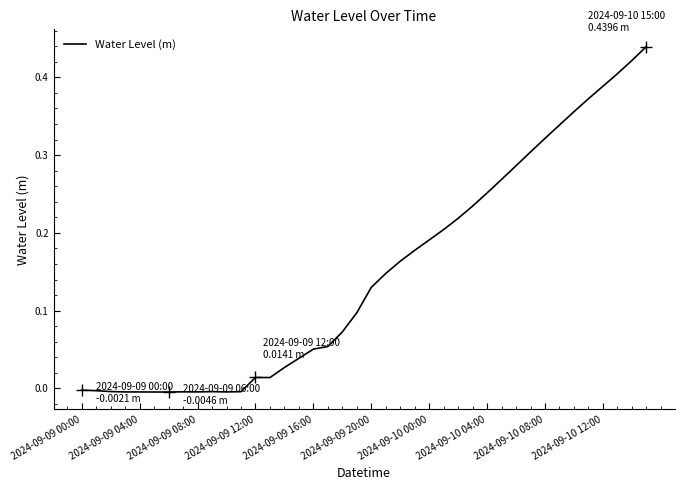

How many lines are shown in the chart?

1